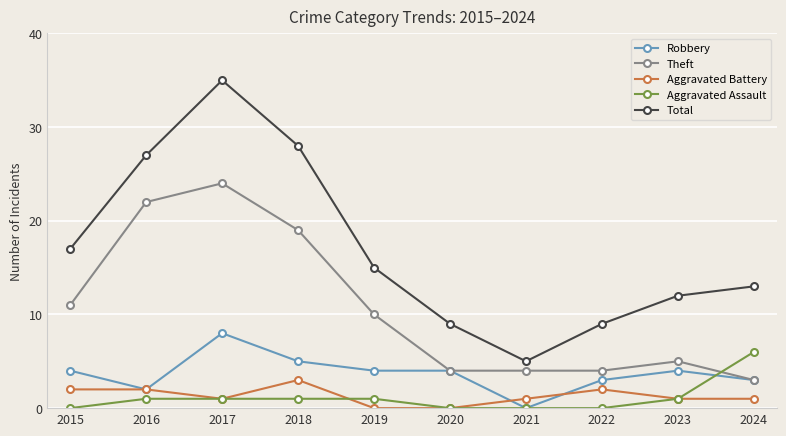

What is the value of the Robbery point at the 10th from the left?

3